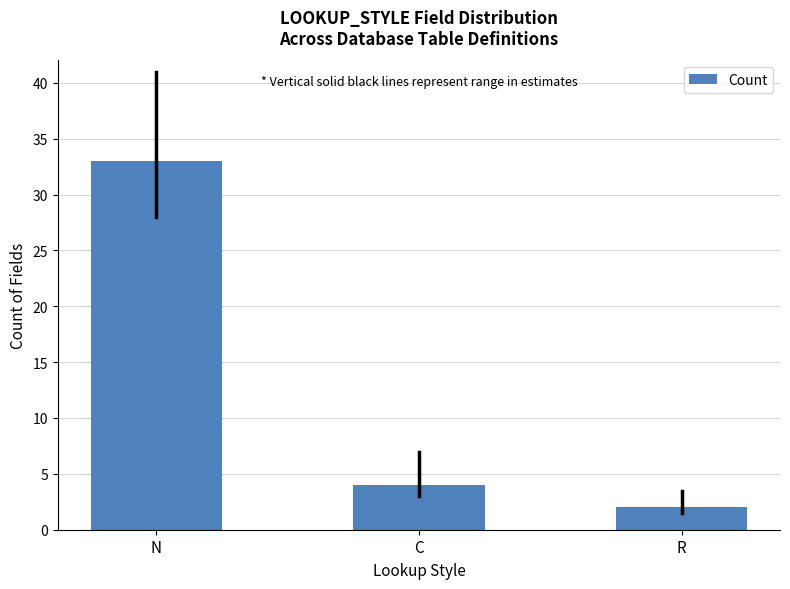

Count the number of data series in this chart.

1